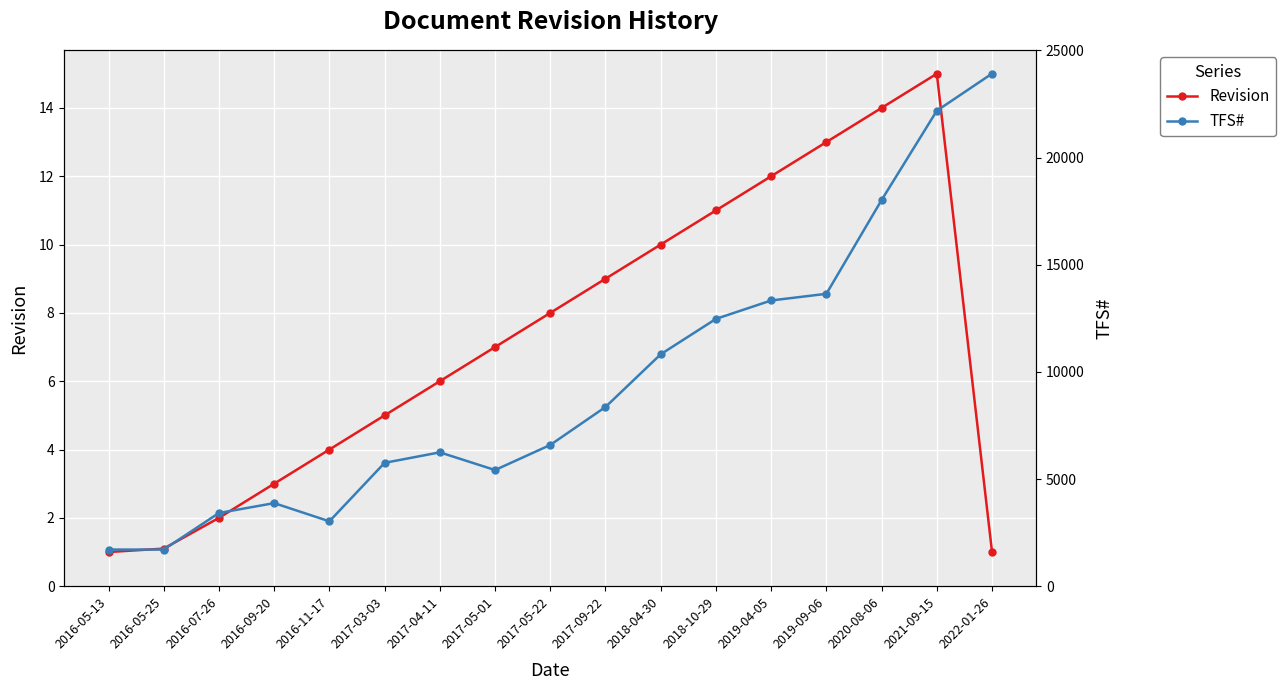

True or false: TFS# and Revision cross at least once.

False